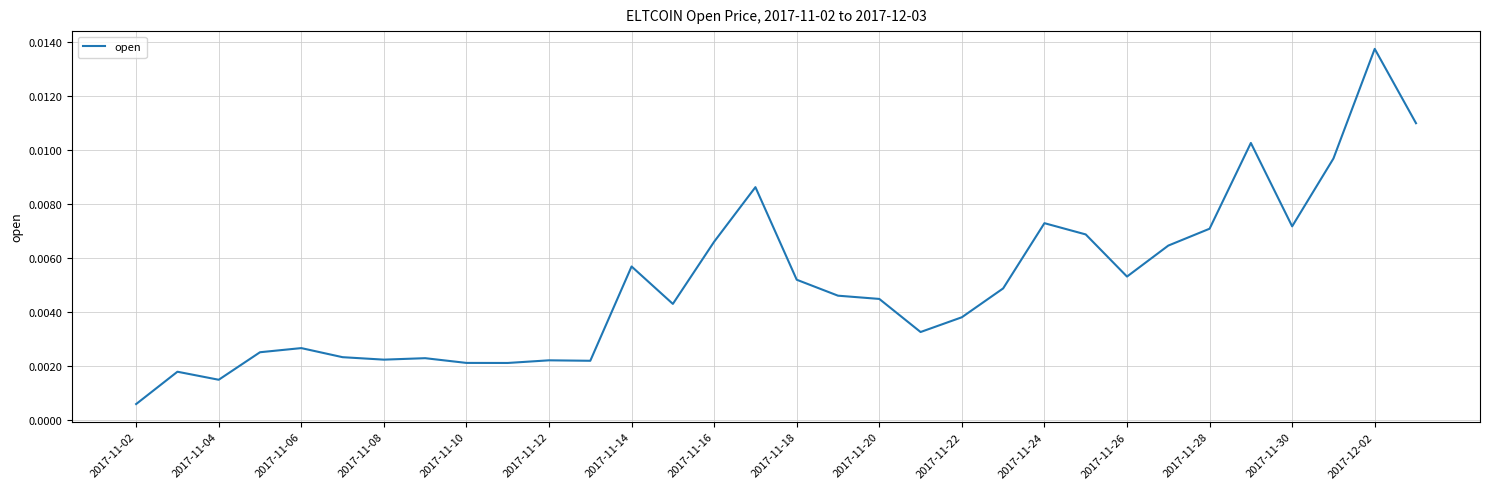

Does the chart have visible grid lines?

Yes